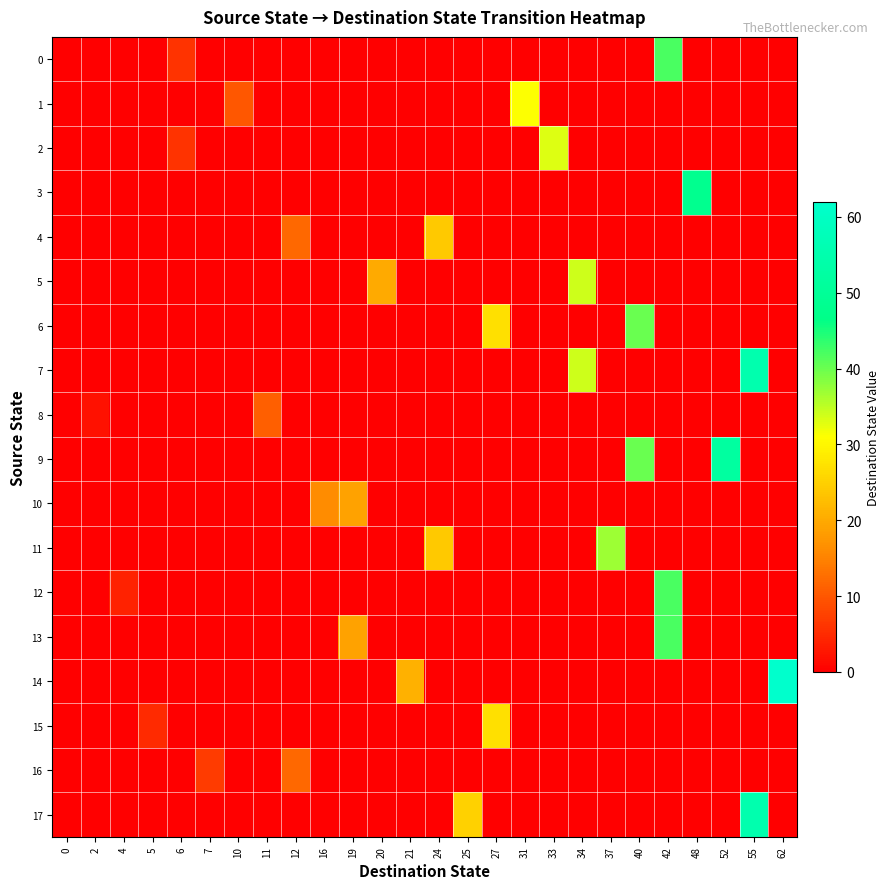

Which series has the largest total across all categories?

9